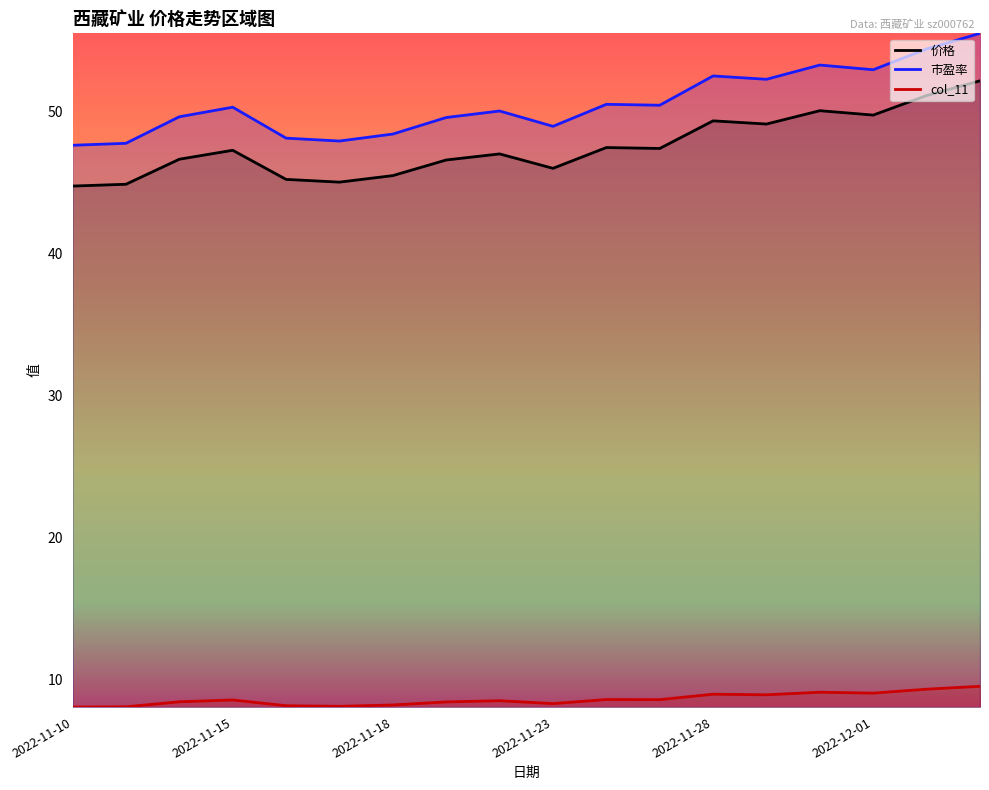

What is the difference between the highest and lowest values at 2022-11-15?

41.8